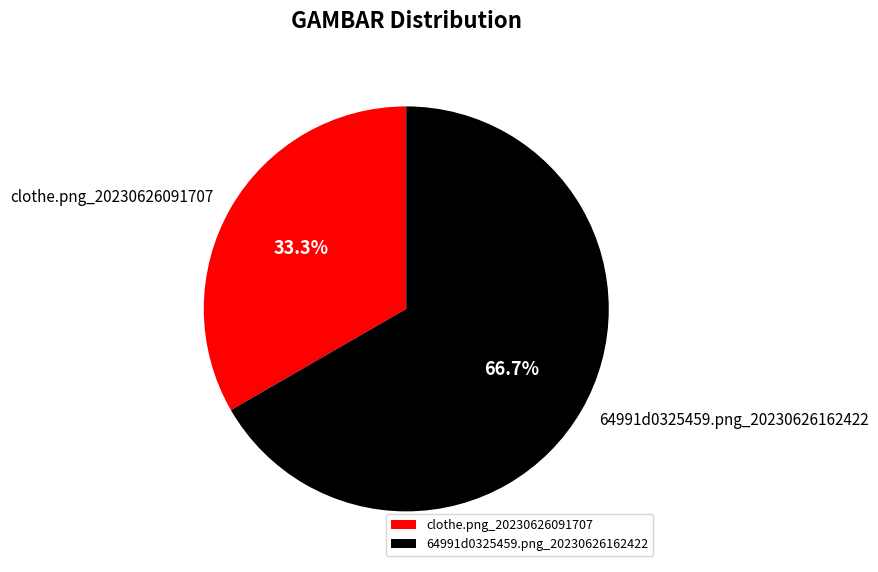

To the nearest percent, what is the difference between the 64991d0325459.png_20230626162422 and clothe.png_20230626091707 slice percentages?

33%